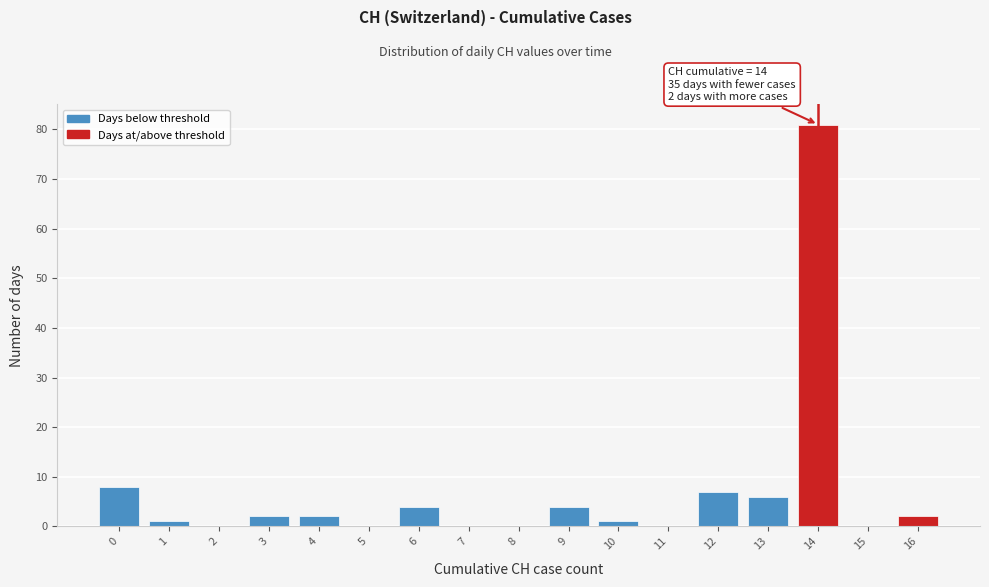

Over which range of the x-axis is the bar tallest?

13.5 to 14.5